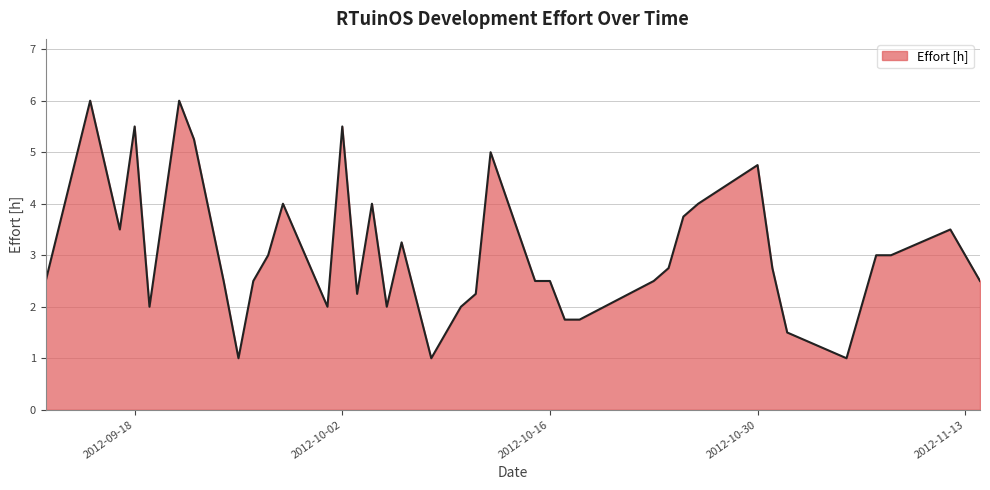

What is the minimum value shown in the chart?

1.0